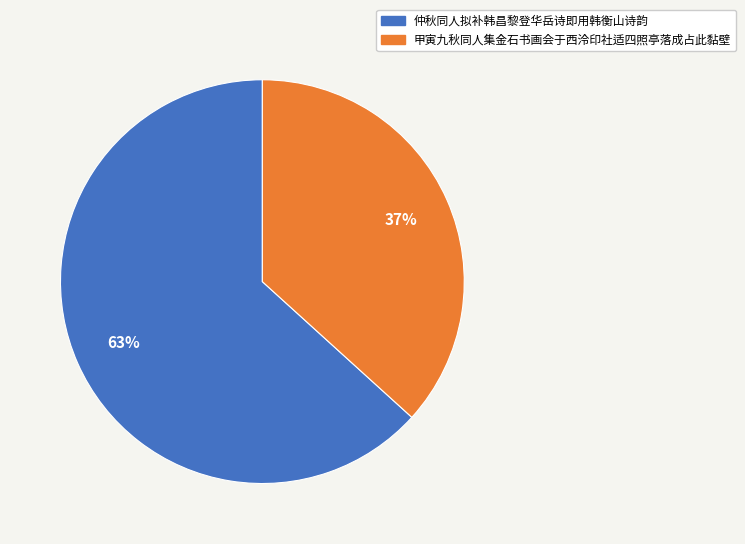

What is the ratio of the value at 仲秋同人拟补韩昌黎登华岳诗即用韩衡山诗韵 to the value at 甲寅九秋同人集金石书画会于西泠印社适四照亭落成占此黏壁?

1.7